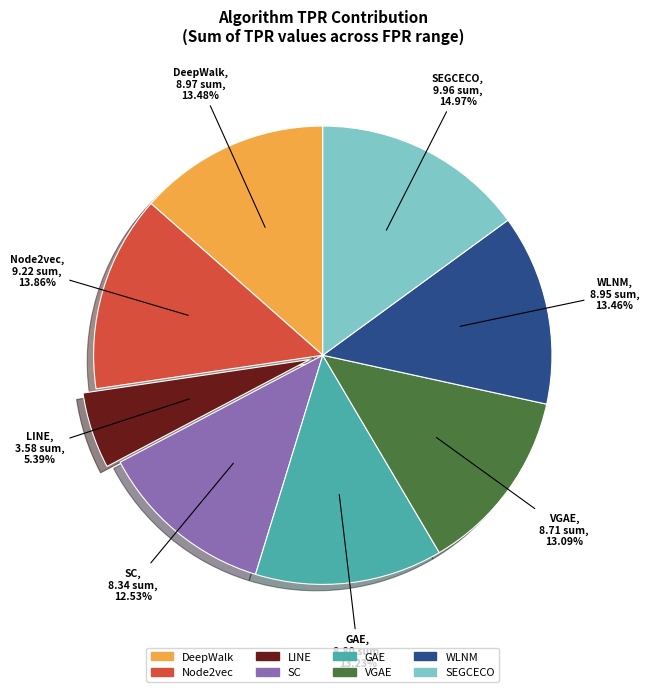

Is it true that WLNM is 6% of the pie?

False